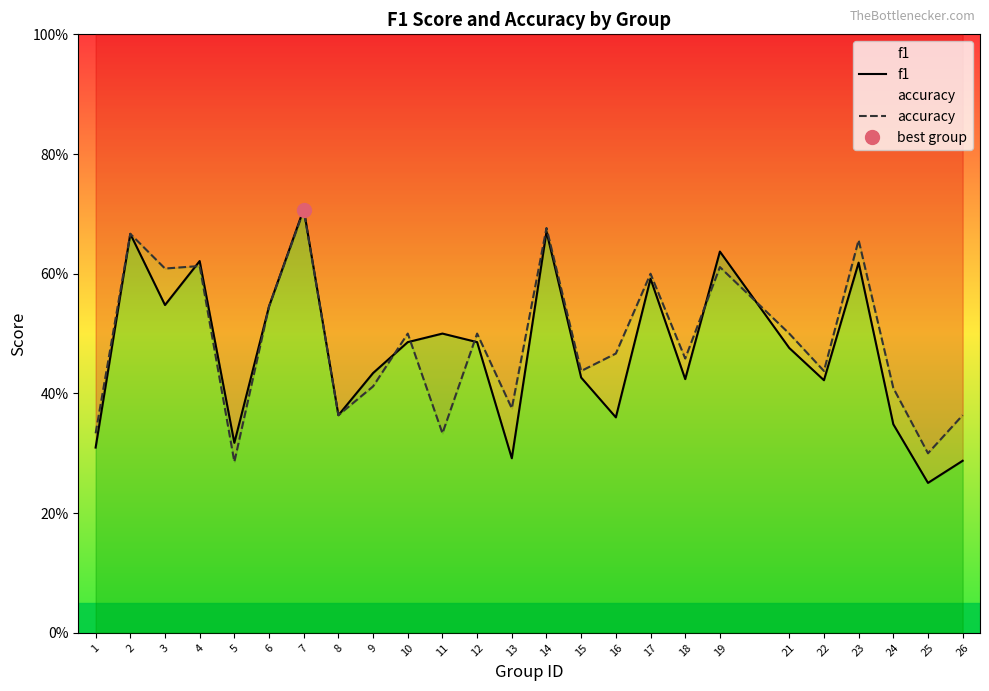

Rank the series at 13 from lowest to highest value.

f1, accuracy